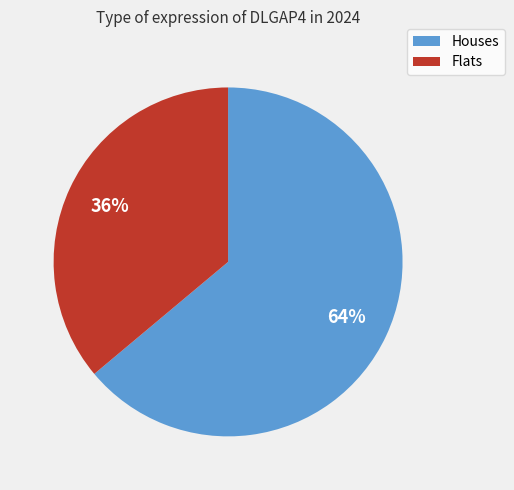

Is there a majority slice in this chart?

Yes